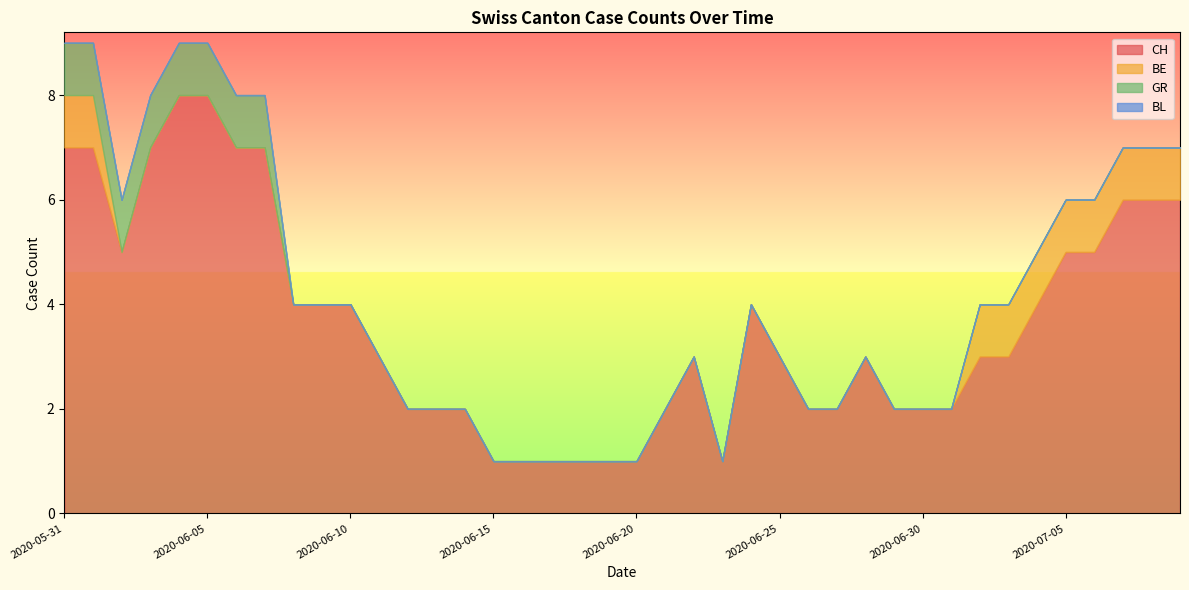

The CH series shows 4 at 2020-06-10. True or false?

True